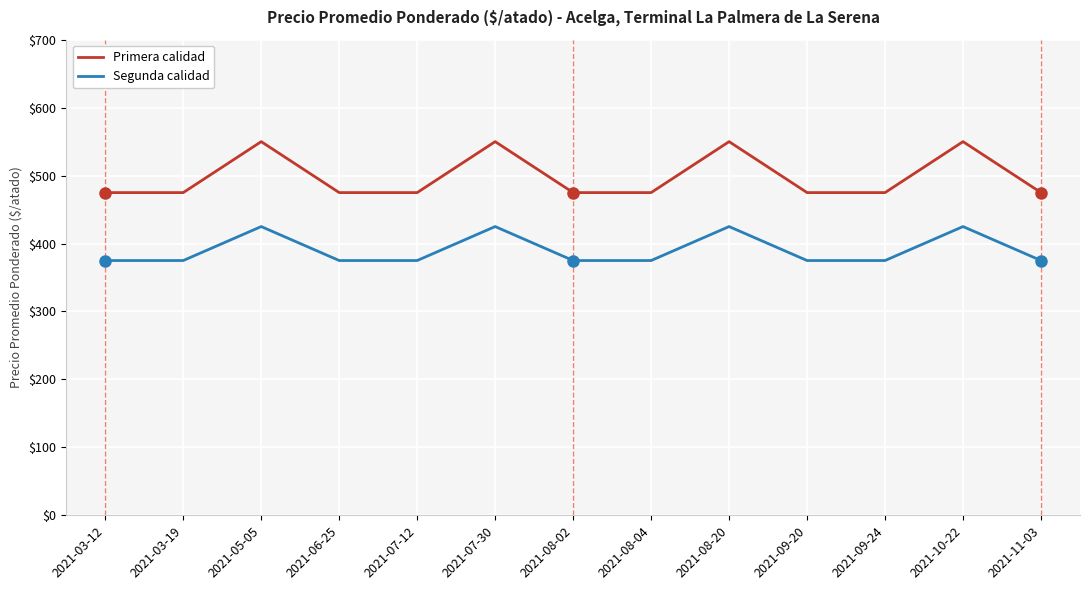

Reading left to right, extract all data points from this chart.

Primera calidad: 2021-03-12=475	2021-03-19=475	2021-05-05=550	2021-06-25=475	2021-07-12=475	2021-07-30=550	2021-08-02=475	2021-08-04=475	2021-08-20=550	2021-09-20=475	2021-09-24=475	2021-10-22=550	2021-11-03=475
Segunda calidad: 2021-03-12=375	2021-03-19=375	2021-05-05=425	2021-06-25=375	2021-07-12=375	2021-07-30=425	2021-08-02=375	2021-08-04=375	2021-08-20=425	2021-09-20=375	2021-09-24=375	2021-10-22=425	2021-11-03=375